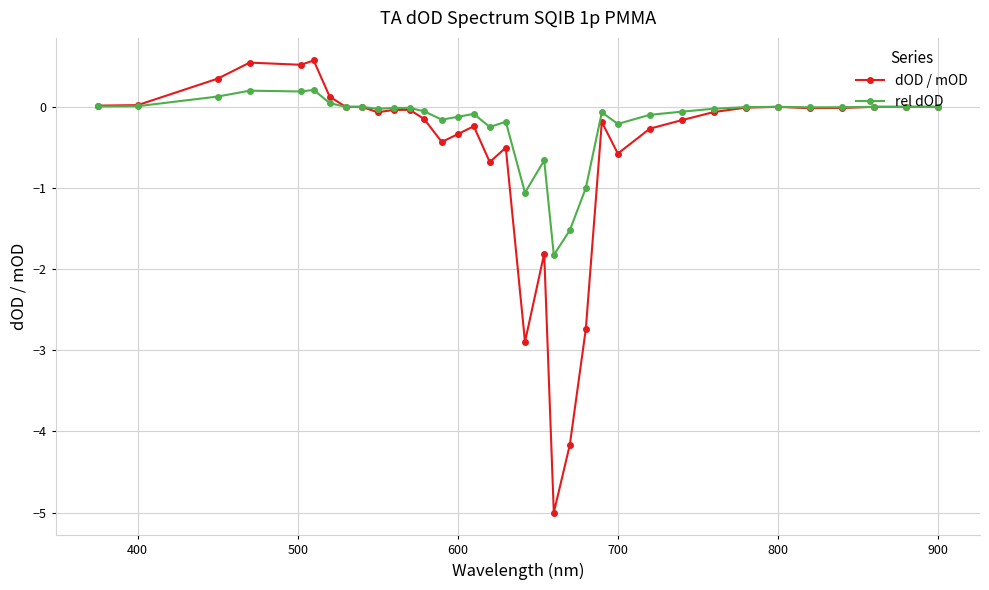

What is the maximum value for dOD / mOD?

0.6